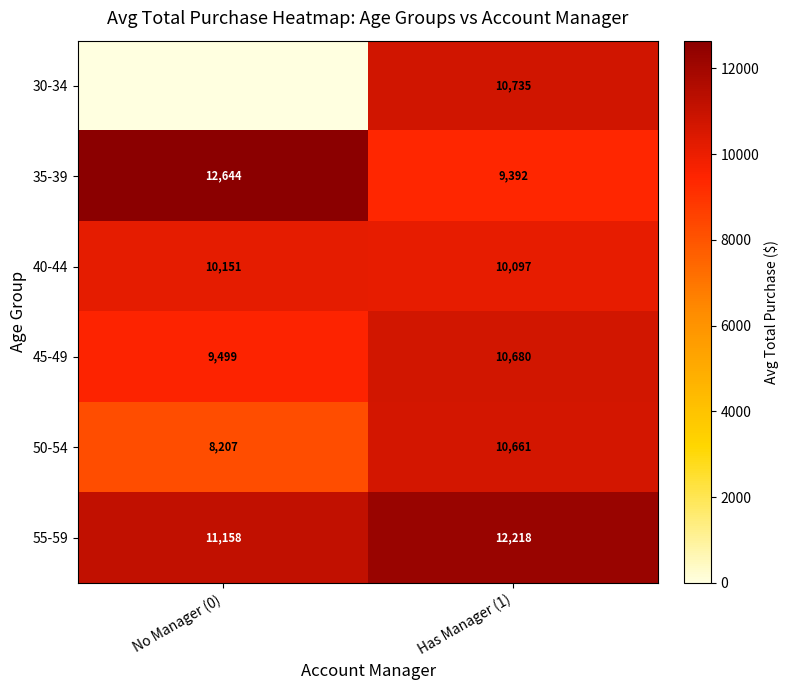

Which label corresponds to the largest value in the chart?

No Manager (0)